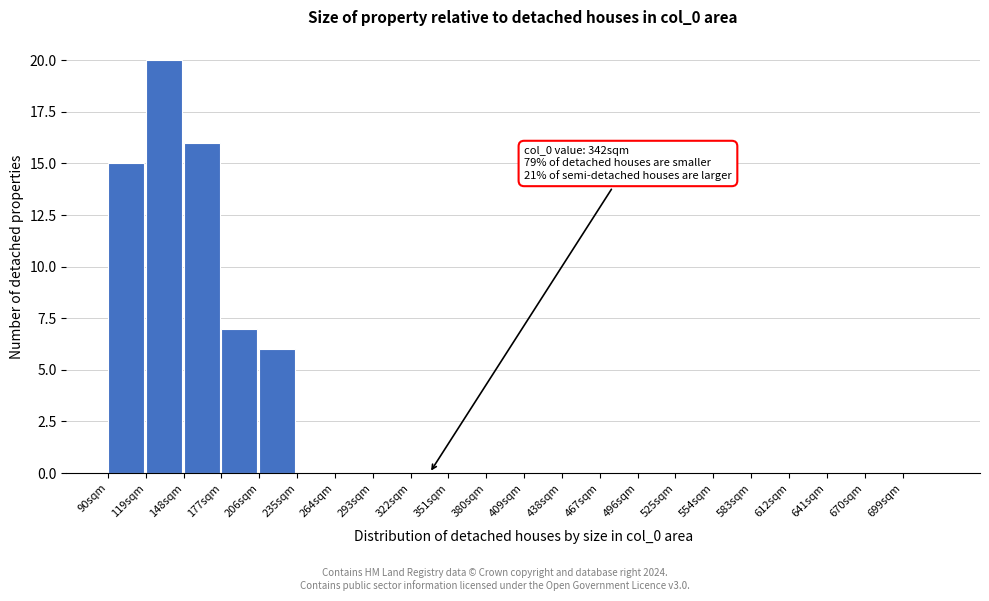

Over which range of the x-axis is the bar tallest?

119 to 148